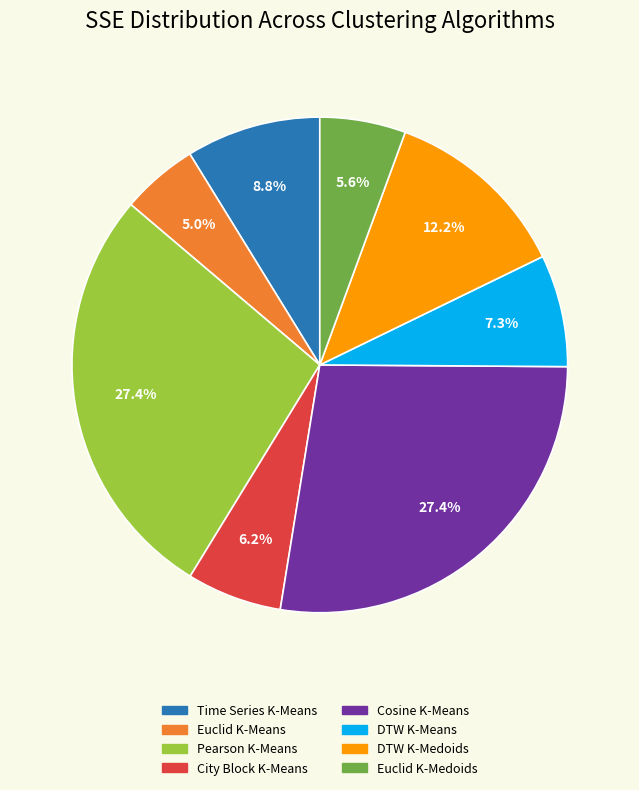

Which has a higher value, Time Series K-Means or DTW K-Medoids?

DTW K-Medoids